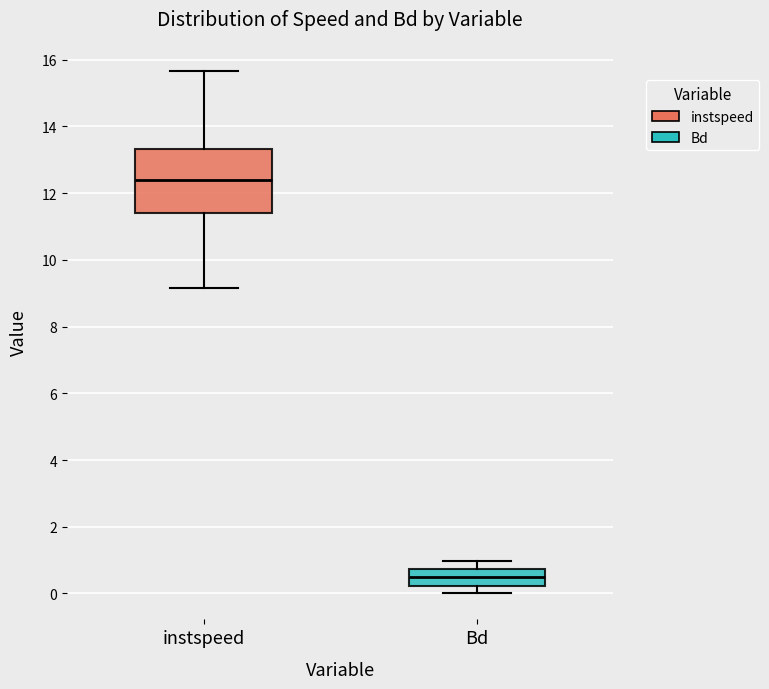

Which box has the lowest median line?

Bd